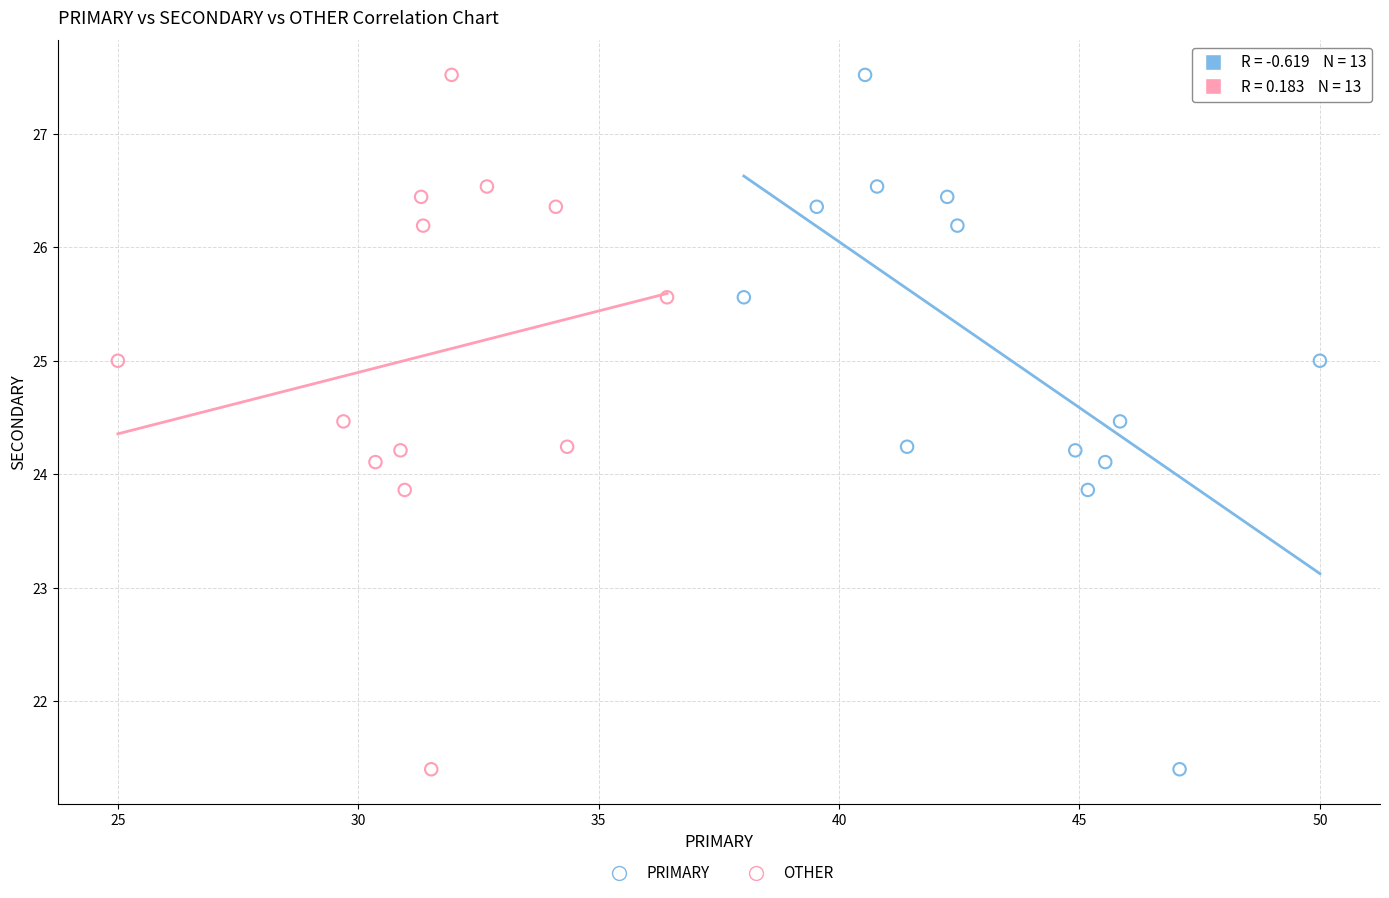

What are all the series names shown in the legend?

PRIMARY, OTHER